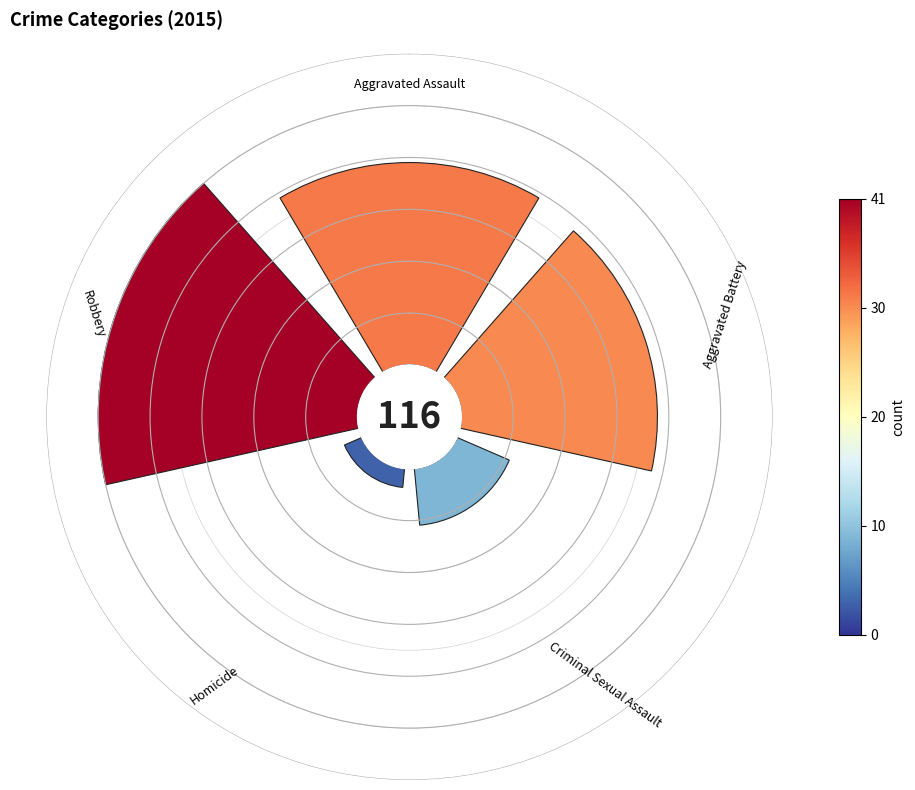

How many segments does this pie chart have?

5